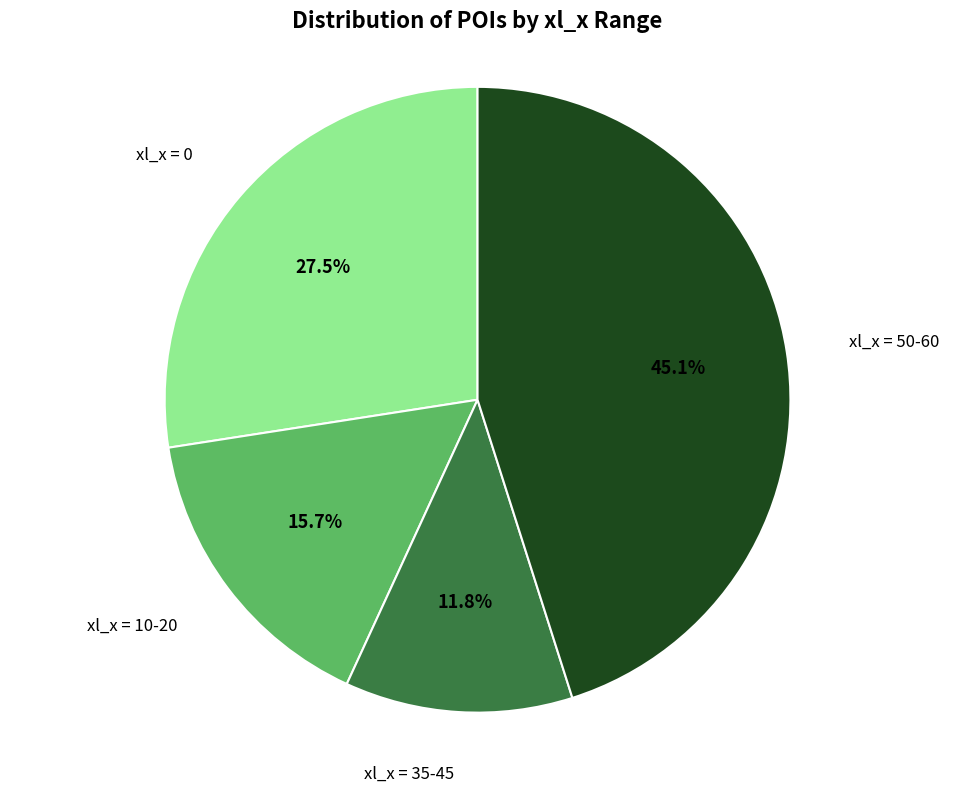

Is there a majority slice in this chart?

No